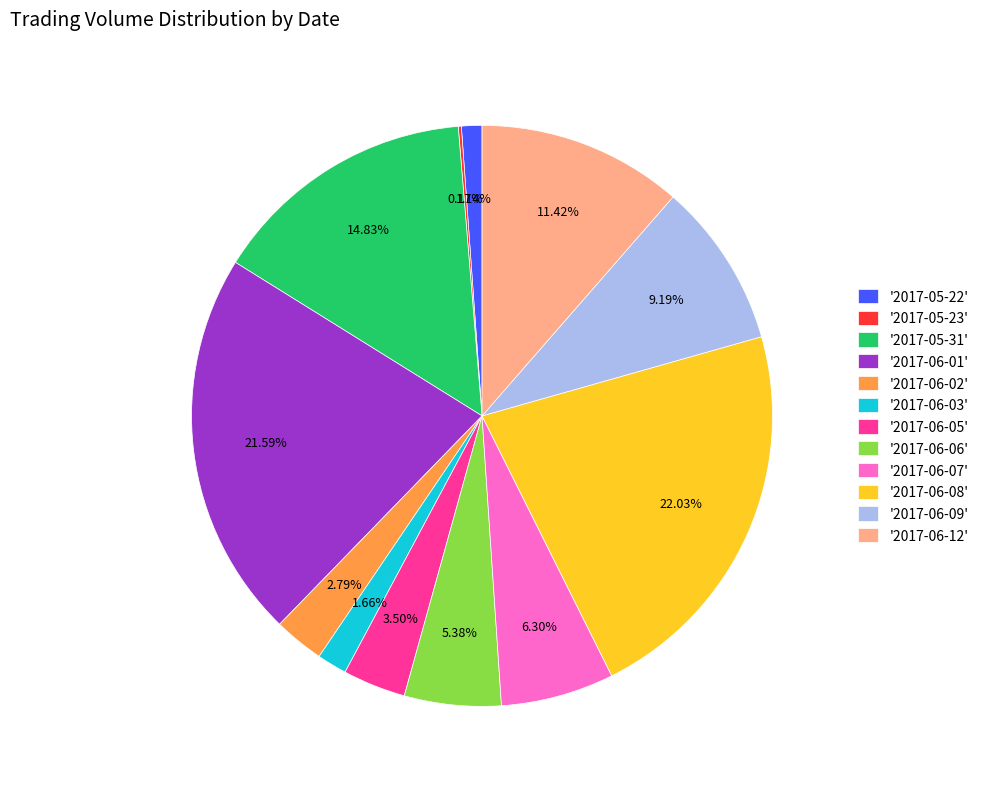

Does '2017-06-03' represent more than half of the total?

No